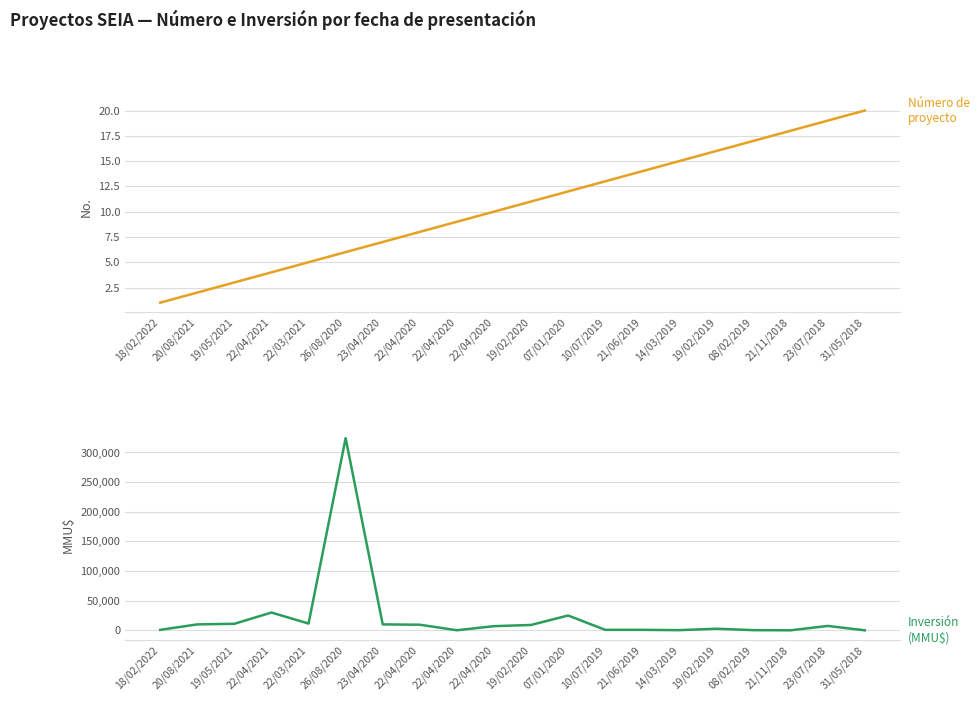

Reading right to left, what are all the values shown in this chart?

Número de proyecto: 31/05/2018=20	23/07/2018=19	21/11/2018=18	08/02/2019=17	19/02/2019=16	14/03/2019=15	21/06/2019=14	10/07/2019=13	07/01/2020=12	19/02/2020=11	22/04/2020=10	22/04/2020=9	22/04/2020=8	23/04/2020=7	26/08/2020=6	22/03/2021=5	22/04/2021=4	19/05/2021=3	20/08/2021=2	18/02/2022=1
Inversión (MMU$): 31/05/2018=40	23/07/2018=7380	21/11/2018=32	08/02/2019=291	19/02/2019=2691	14/03/2019=291	21/06/2019=815	10/07/2019=815	07/01/2020=25000	19/02/2020=9029	22/04/2020=7020	22/04/2020=100	22/04/2020=9450	23/04/2020=10000	26/08/2020=324020	22/03/2021=11410	22/04/2021=30000	19/05/2021=11000	20/08/2021=10000	18/02/2022=815